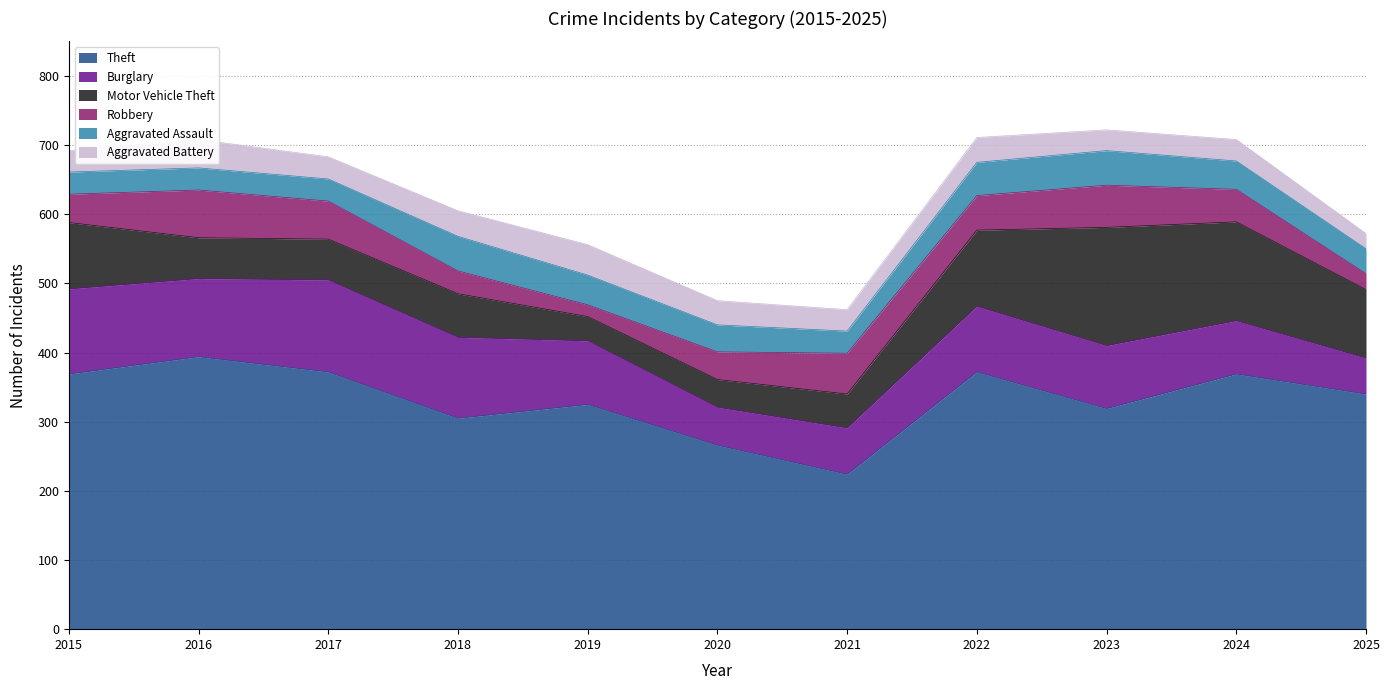

Is it true that Theft equals 266 at 2020?

True